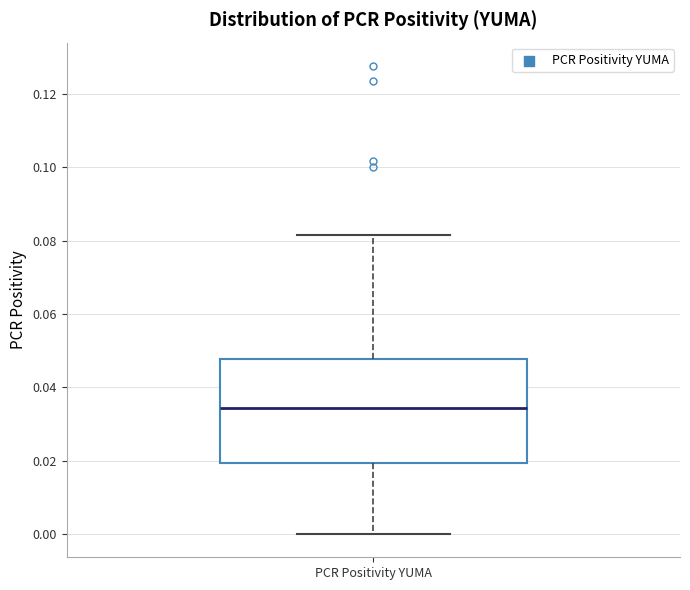

Where is the upper edge of the box for PCR Positivity YUMA on the y-axis? The values are not printed on the chart, so give them approximately, as read against the axis.

0.048